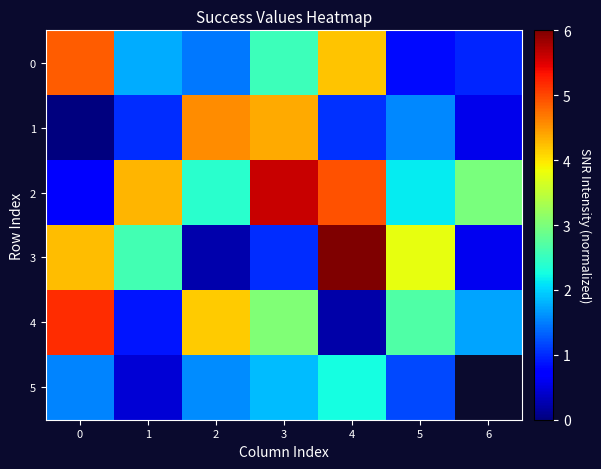

Which has a higher value, 3 or 2?

3